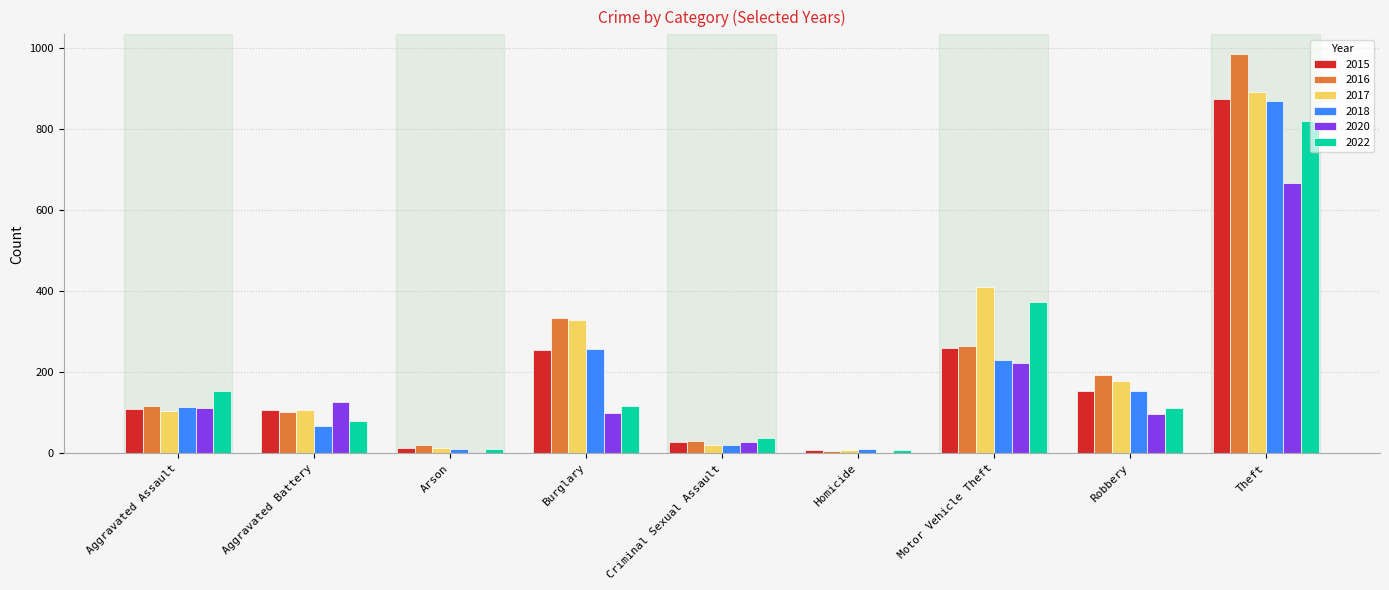

Which label corresponds to the largest value in the chart?

Theft